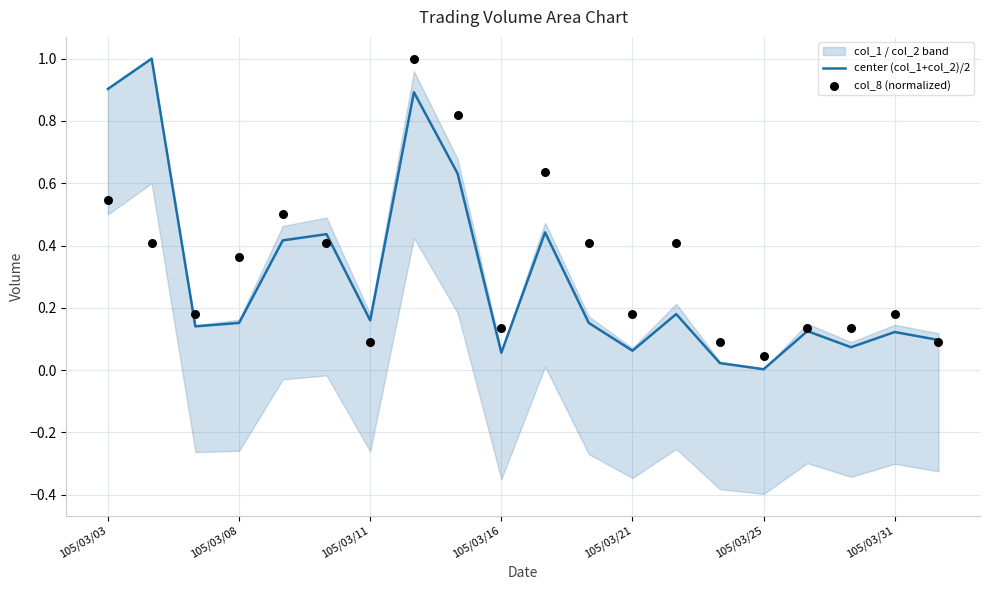

Is it true that center (col_1+col_2)/2 equals 0.0 at 105/03/16?

False